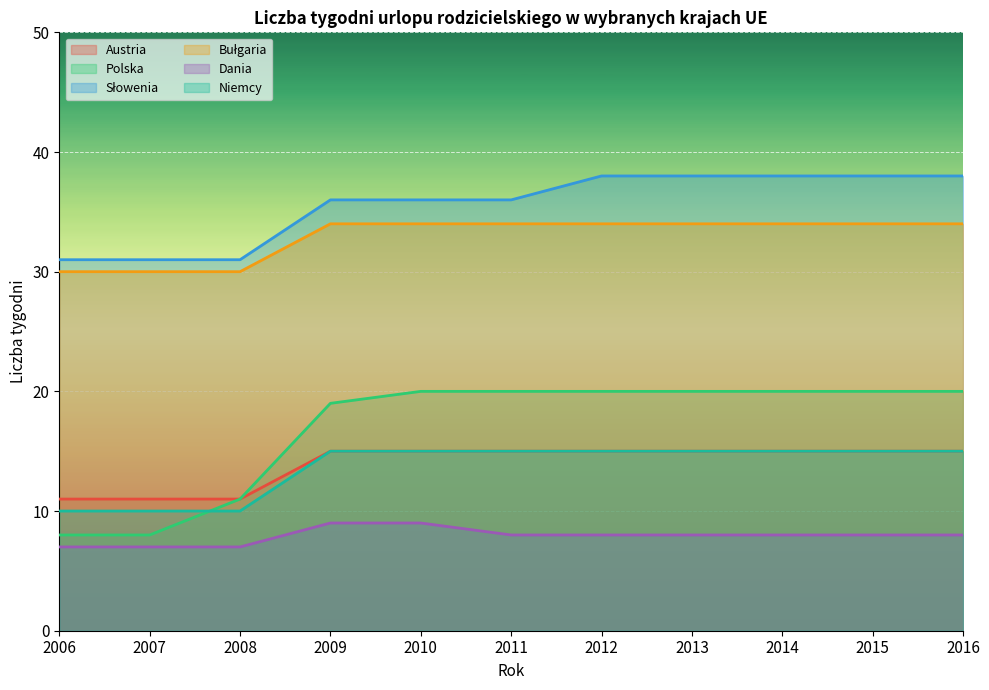

True or false: Niemcy has a value of 15 at 2016.

True